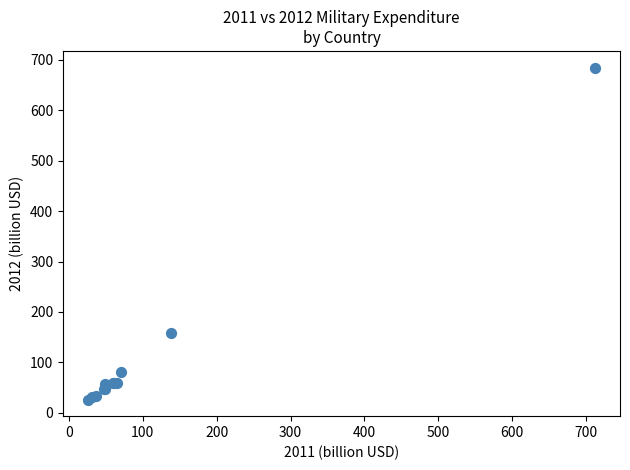

What Y value in the scatter plot is closest to 355?

157.4